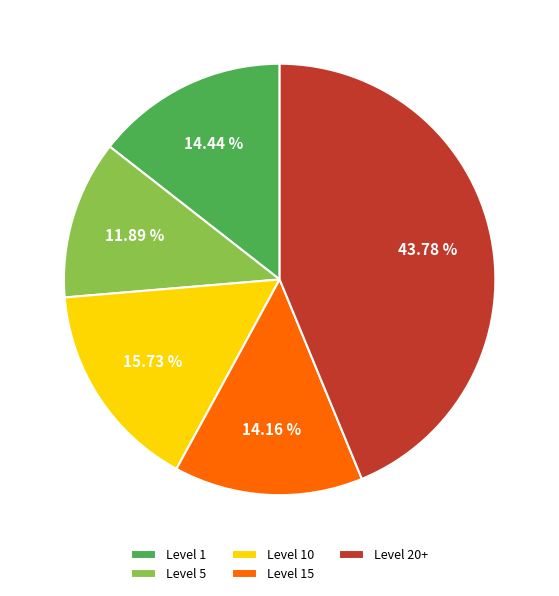

What is the ratio of the value at Level 20+ to the value at Level 15?

3.1